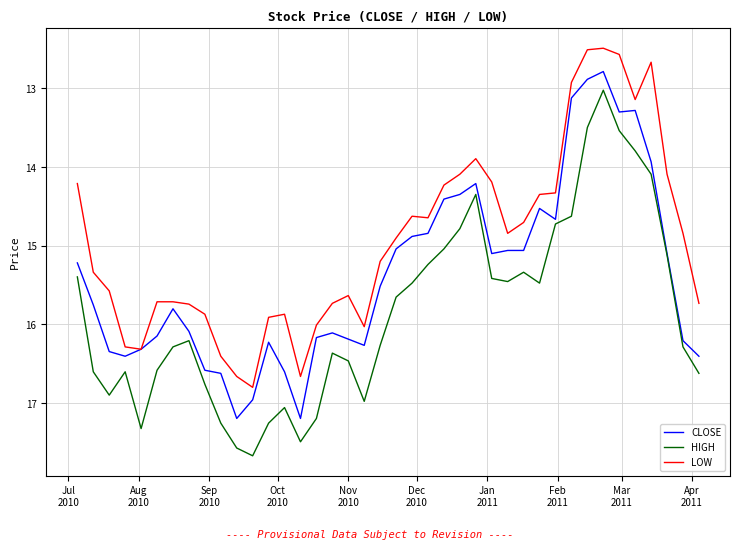

What are all the series names shown in the legend?

CLOSE, HIGH, LOW